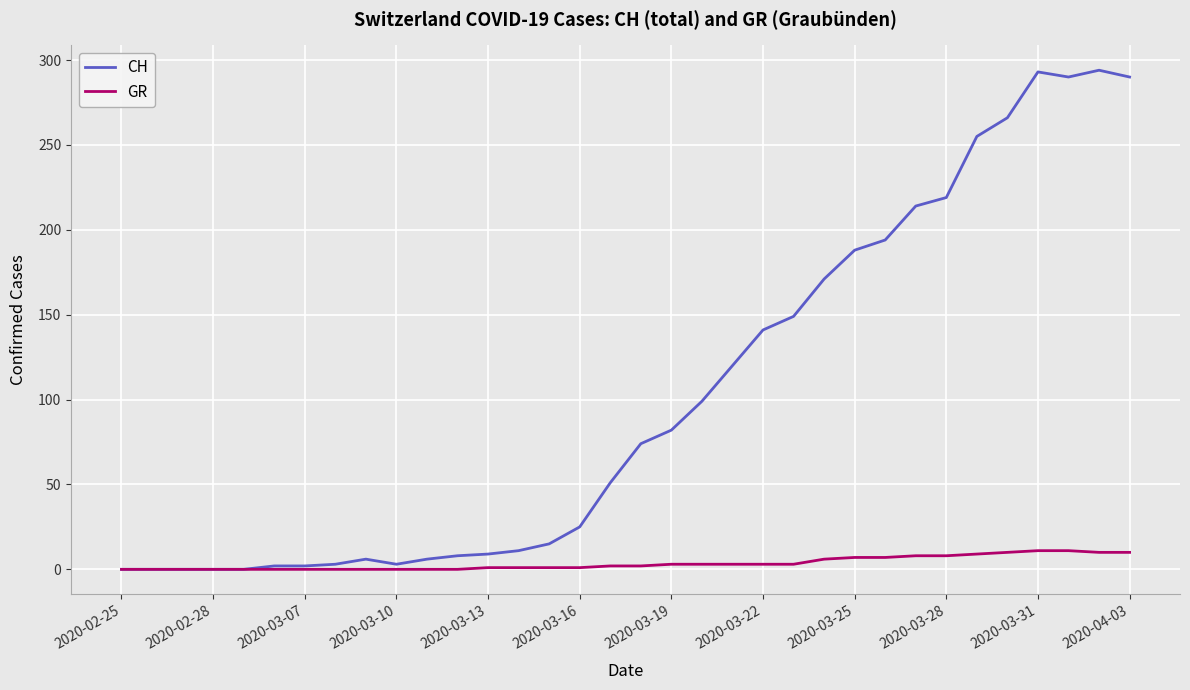

Which series has the largest range (max minus min)?

CH